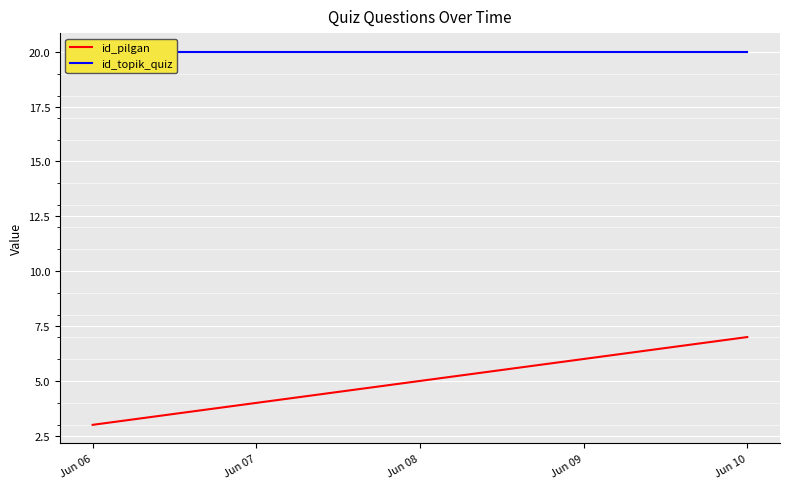

True or false: id_pilgan and id_topik_quiz cross at least once.

False